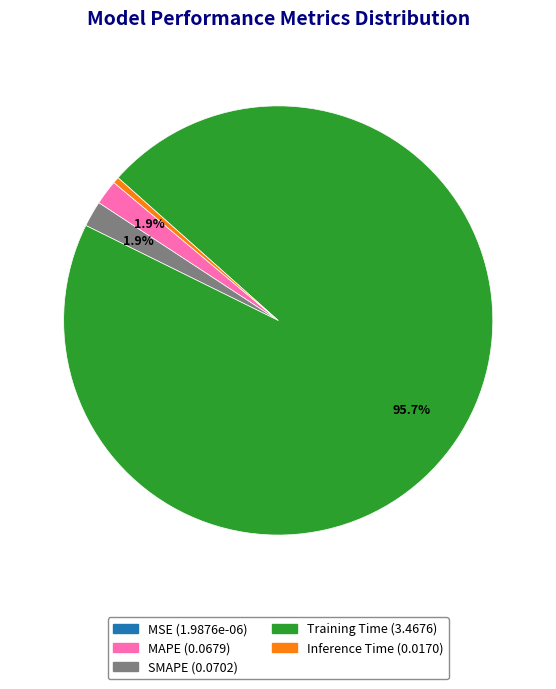

What is the largest slice in the pie chart?

Training Time